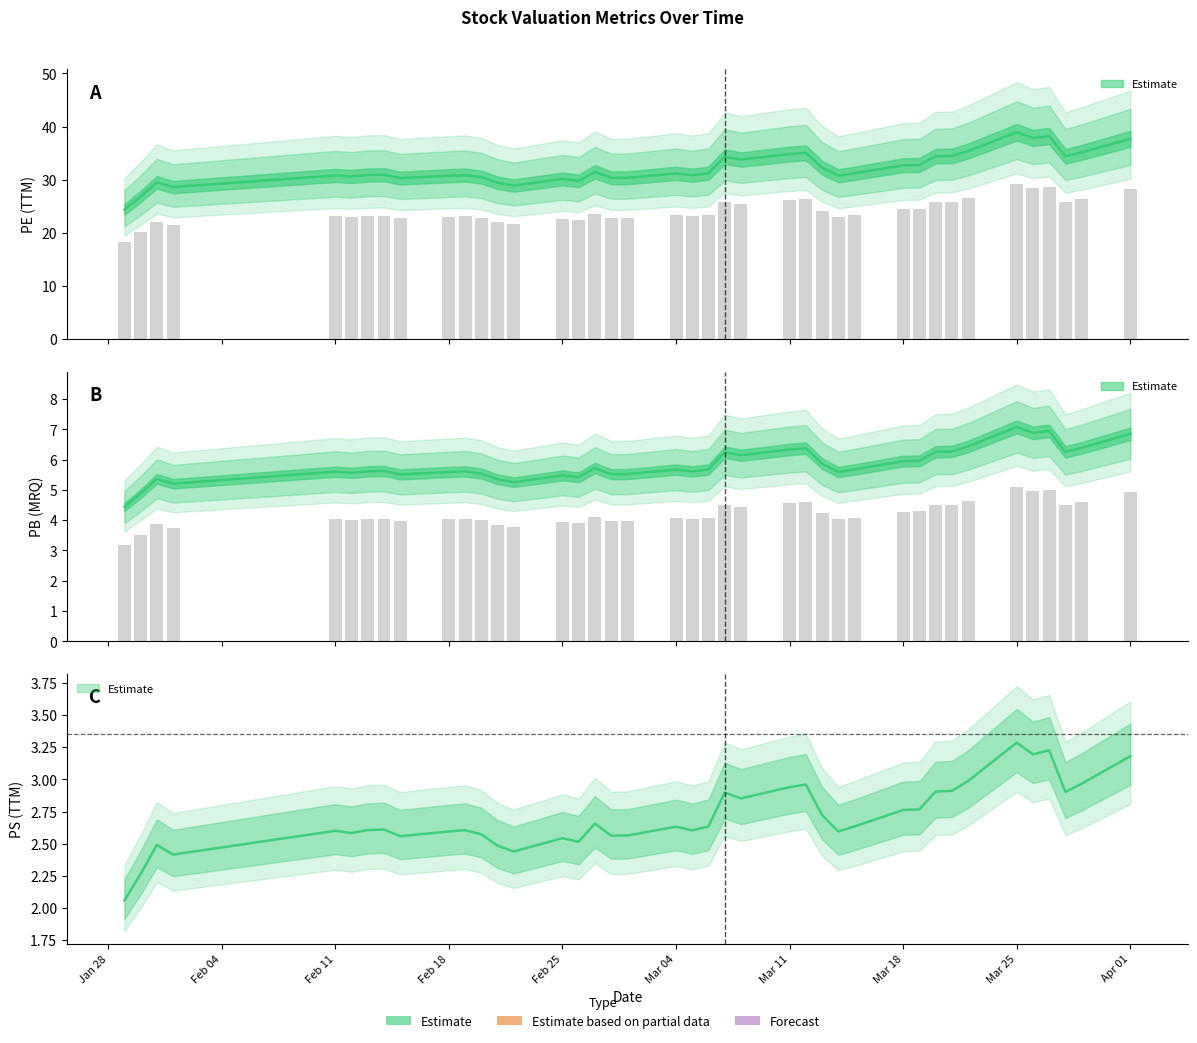

Which has a higher value, 2019-02-19 or 2019-03-25?

2019-03-25